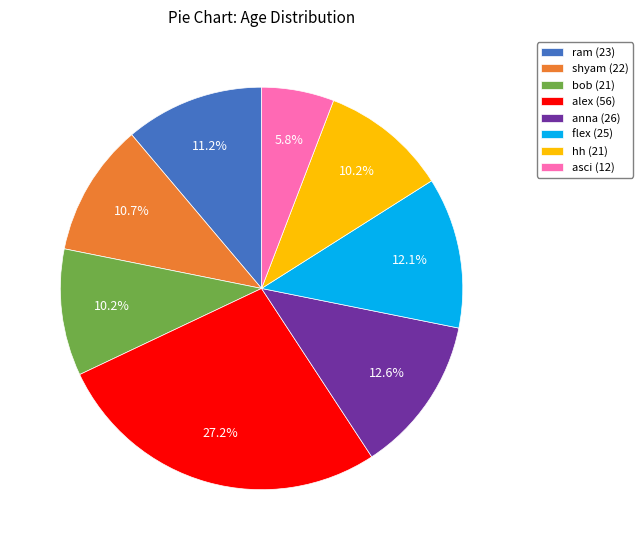

Does any single category account for the majority?

No